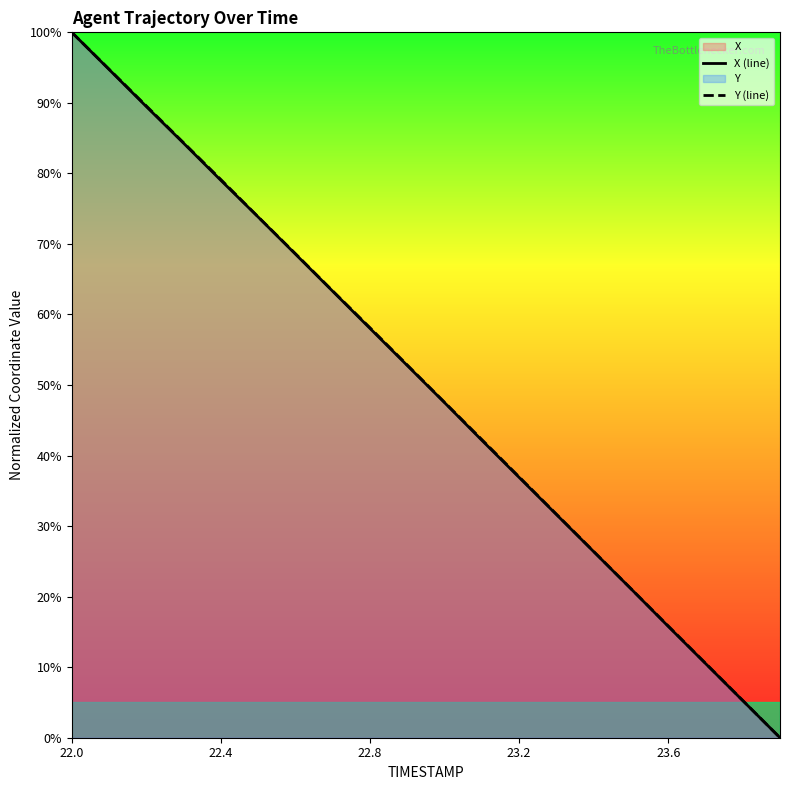

What is the difference between the maximum and second lowest values in the X (line) series?

94.7